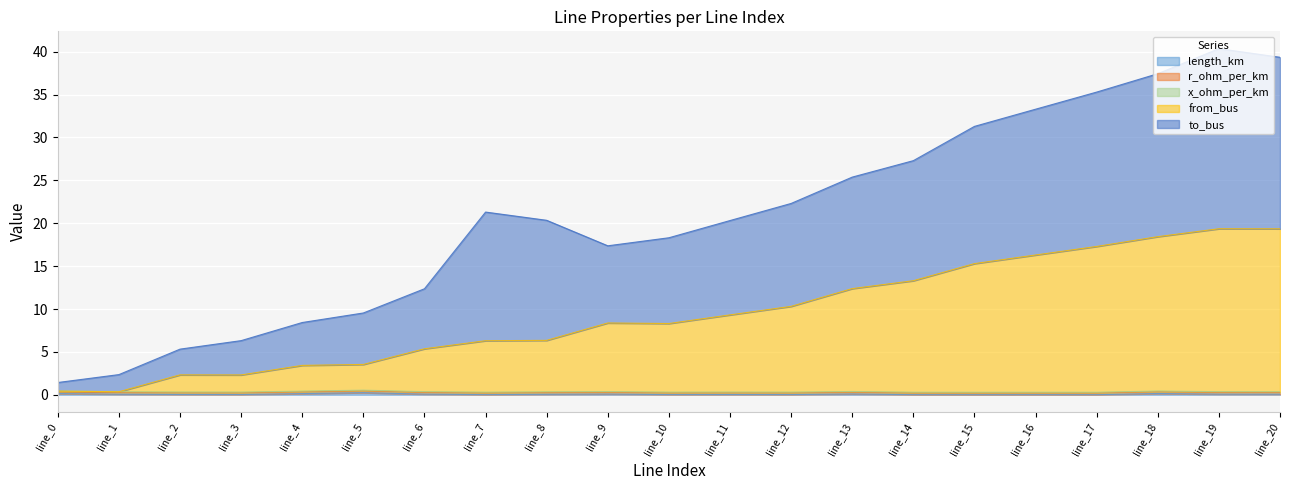

True or false: length_km and from_bus cross at least once.

False